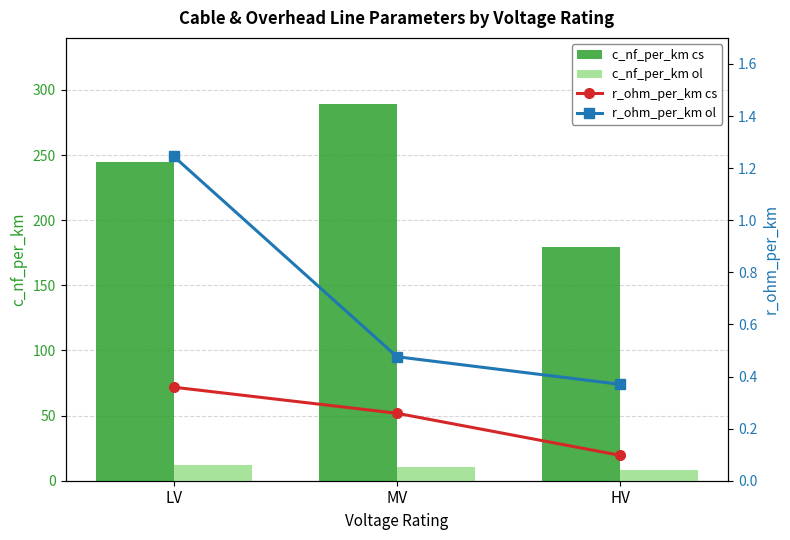

At which label does c_nf_per_km cs first exceed 245?

MV